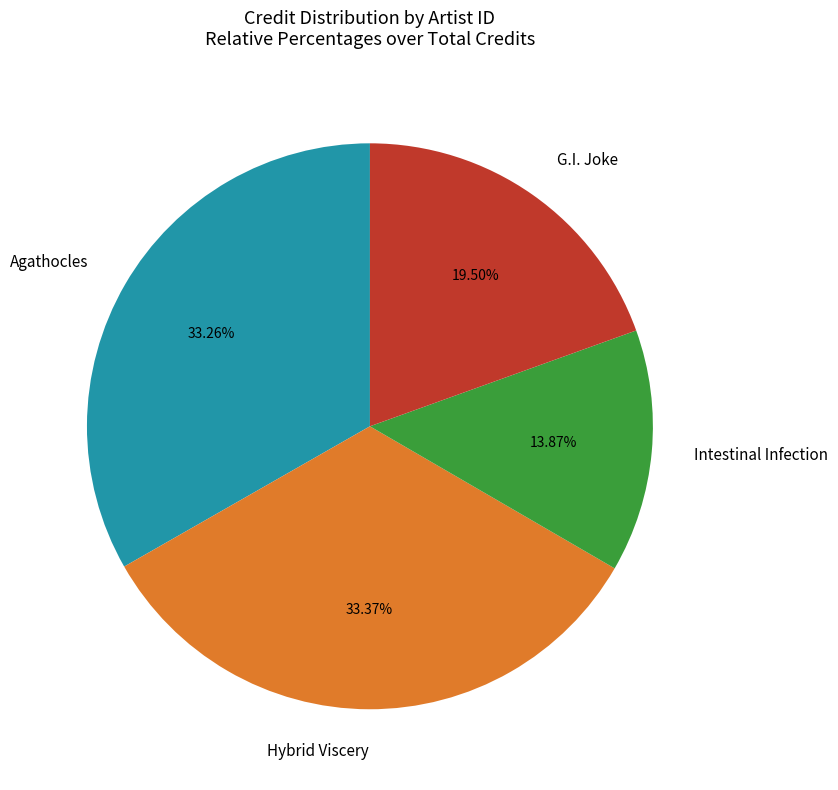

Is the sum of Intestinal Infection and Agathocles greater than half?

No